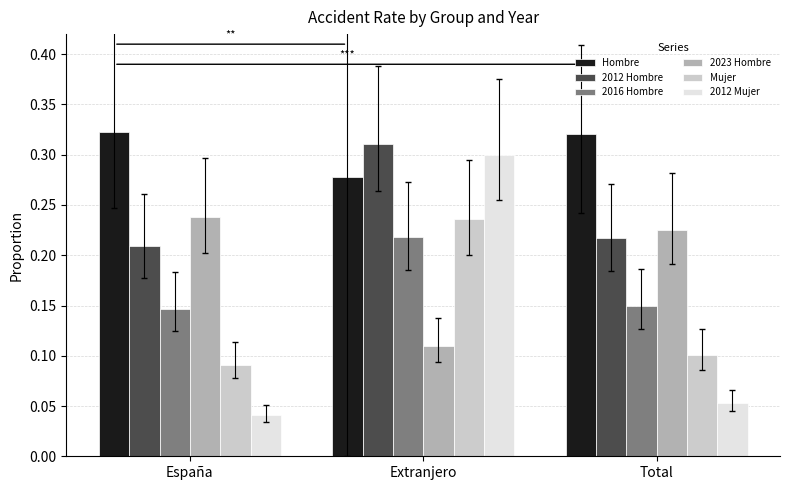

What is the label of the 2nd bar from the right?

Extranjero